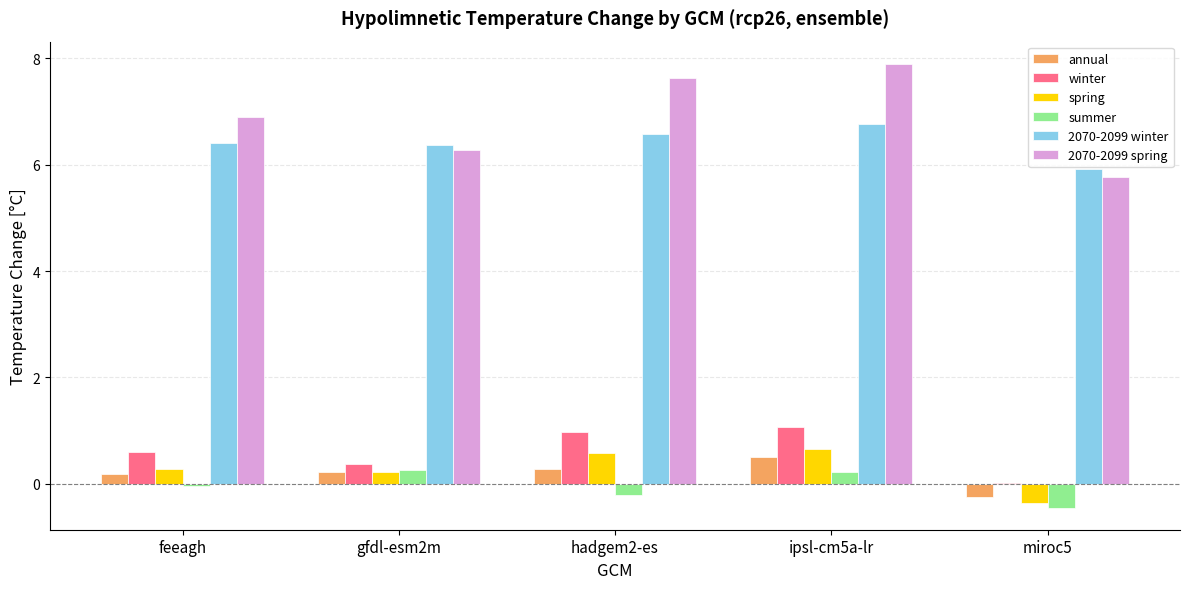

What is the total value across all series at gfdl-esm2m?

13.7